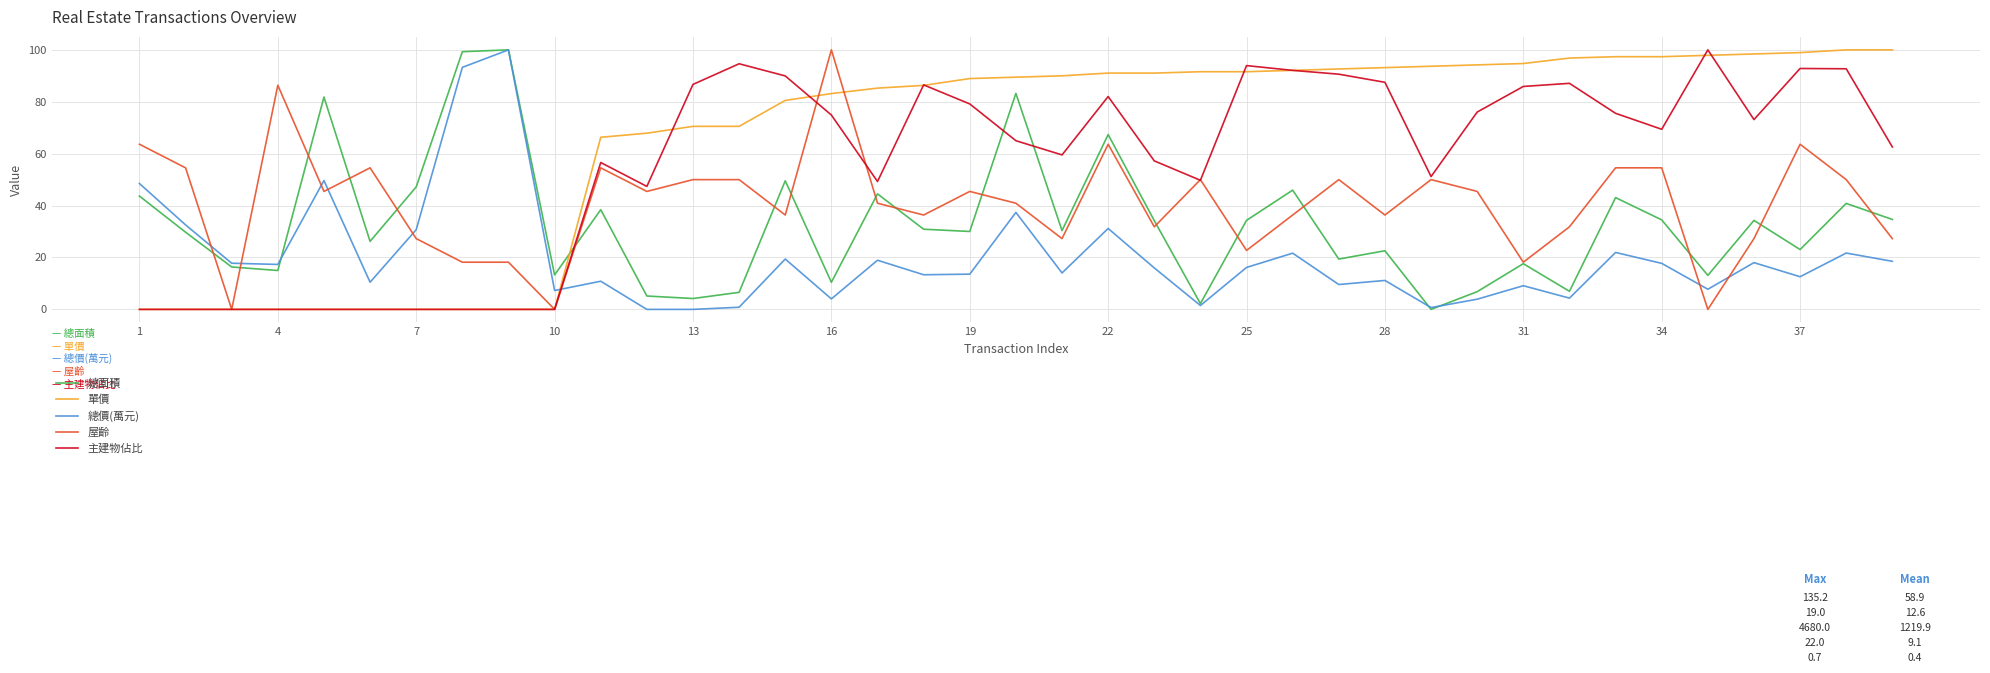

Which series has the largest total across all categories?

單價